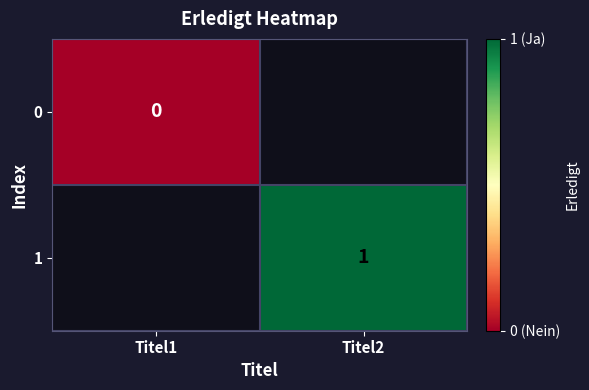

At how many categories does at least one series exceed 0?

1